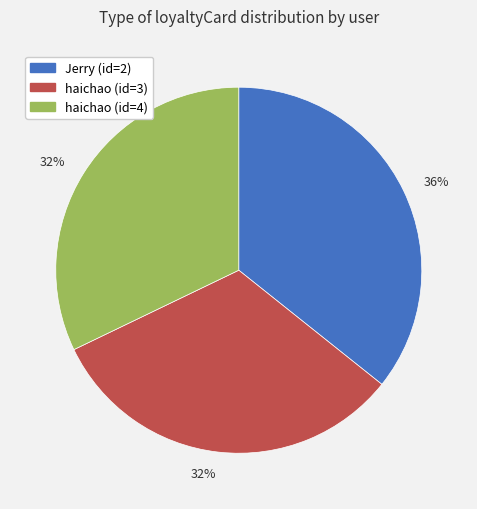

Is there any slice that represents more than half of the pie?

No